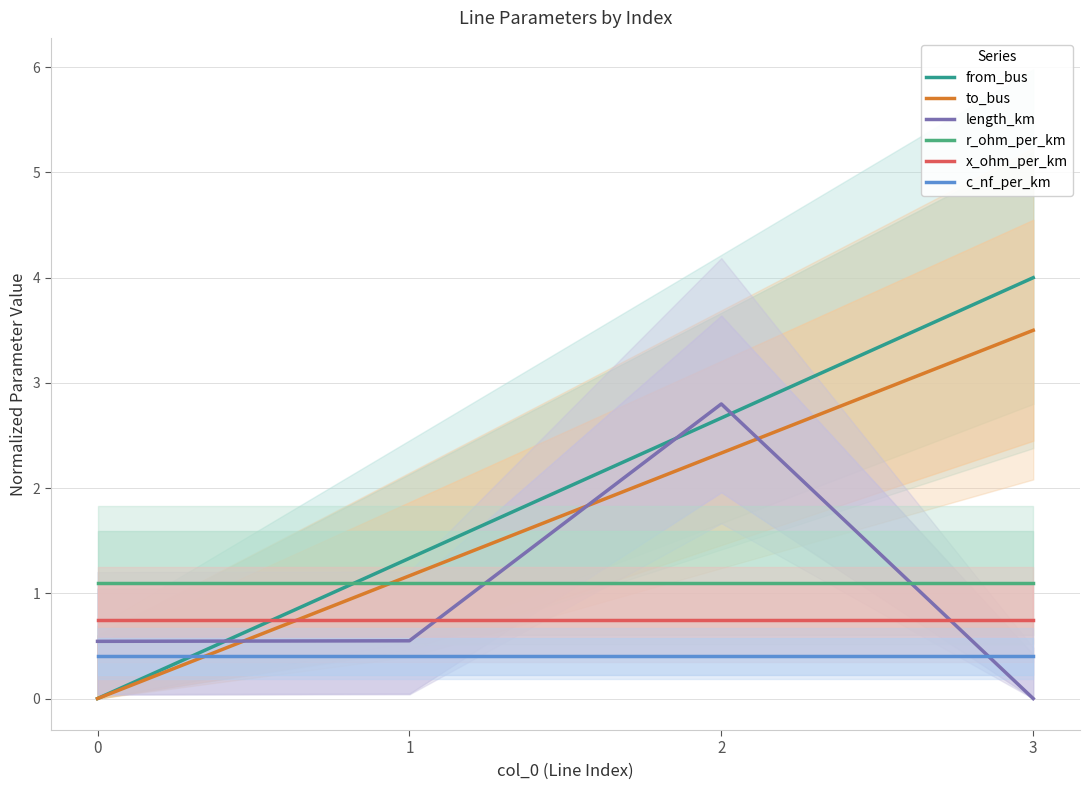

True or false: r_ohm_per_km and c_nf_per_km cross at least once.

False